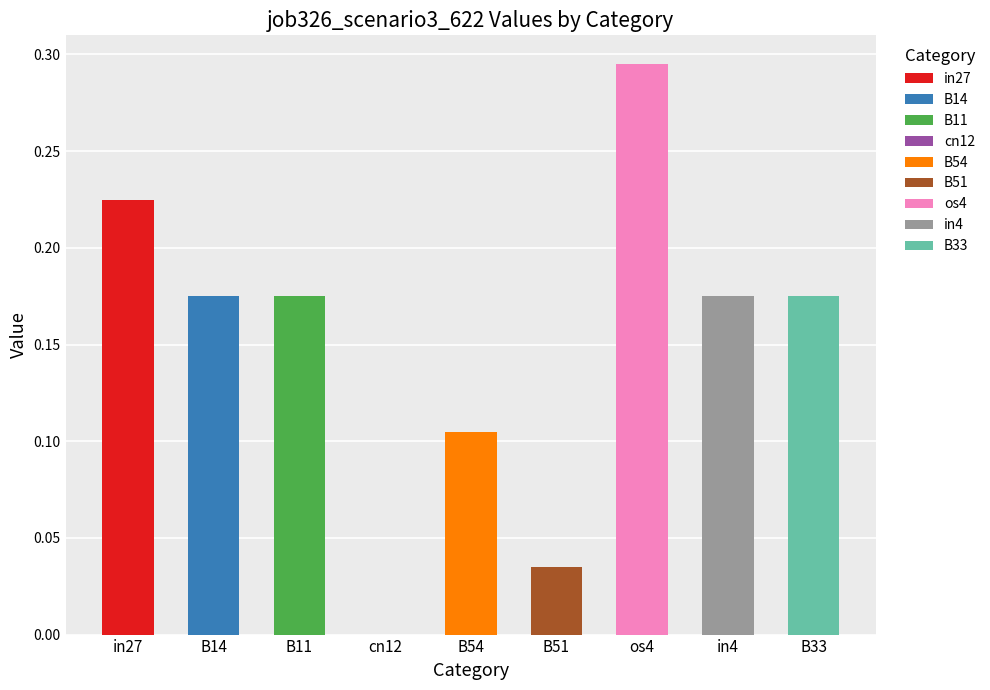

How many bars are there in total?

9